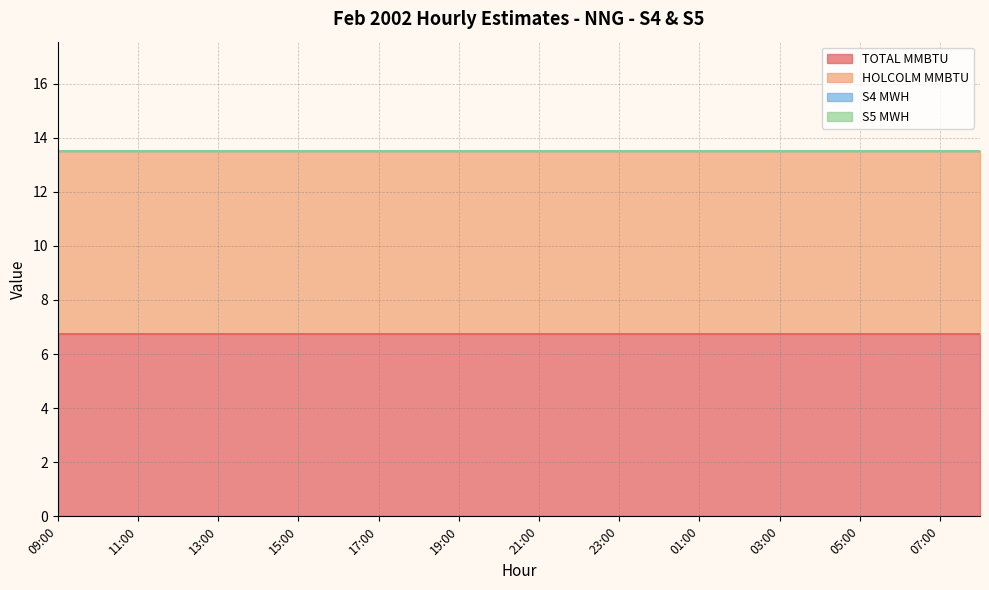

What is the approximate value of HOLCOLM MMBTU at 15:00?

6.8